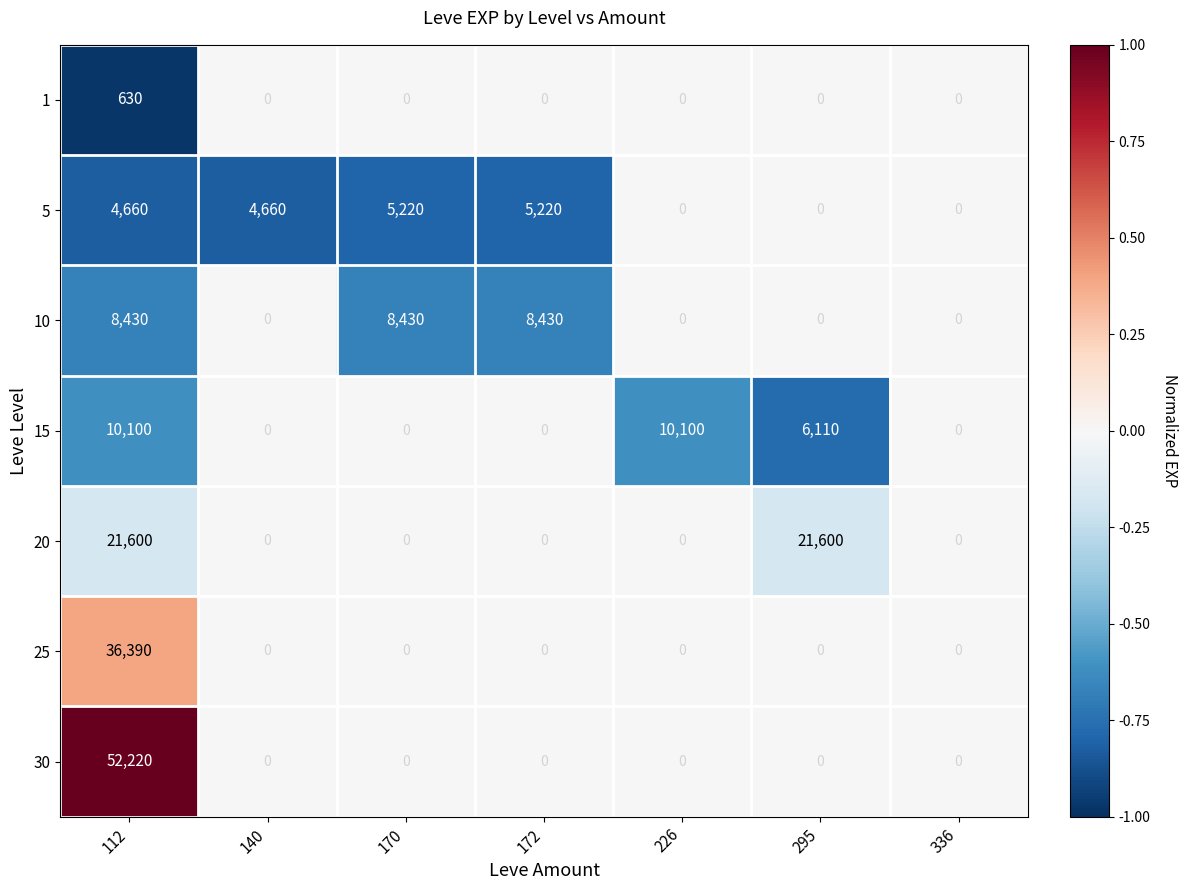

Is it true that 10 equals -3518 at 140?

False